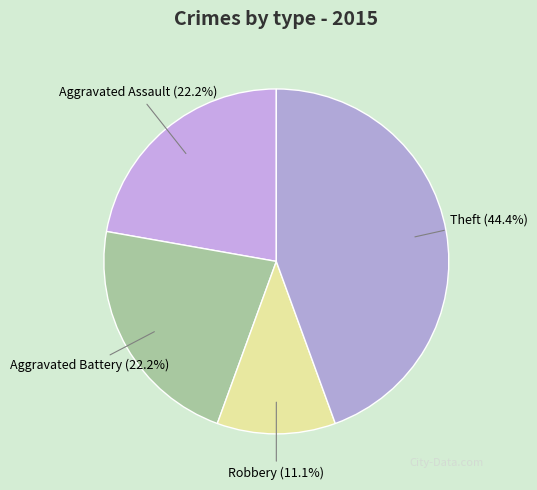

True or false: Robbery accounts for 11% of the total.

True